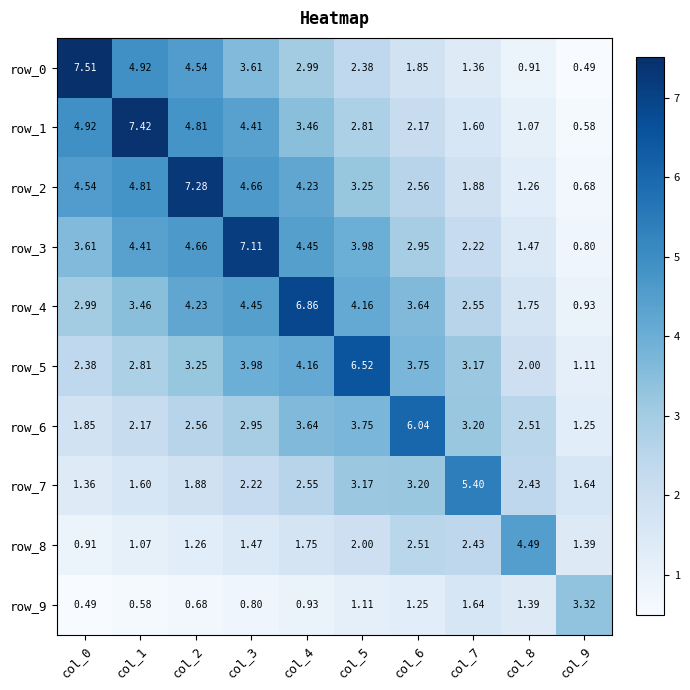

Is the value of row_9 at col_1 greater than the value of row_3 at col_3?

No